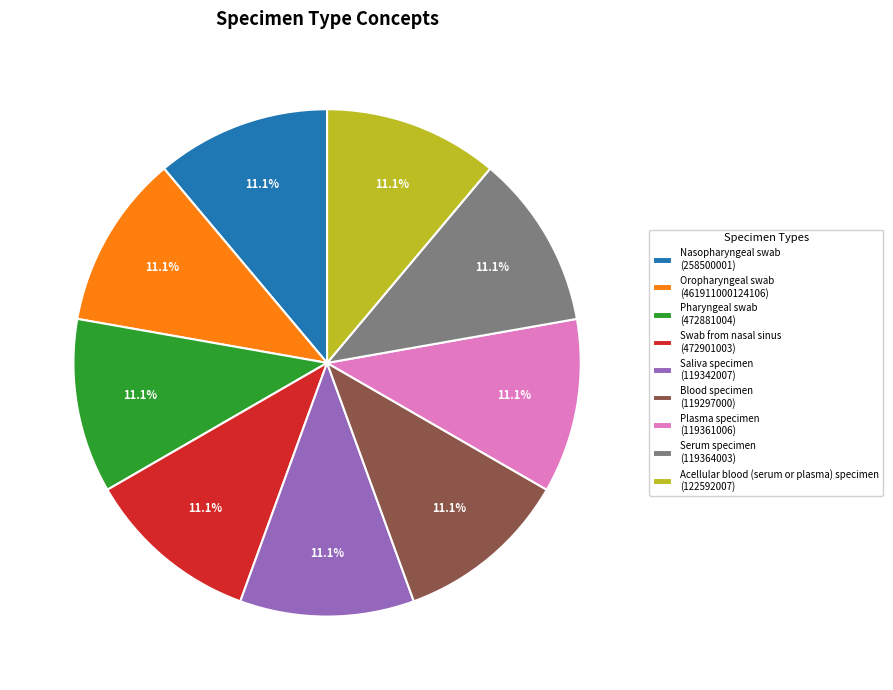

Approximately how many times larger is the value at Blood specimen compared to Acellular blood (serum or plasma) specimen?

1.0